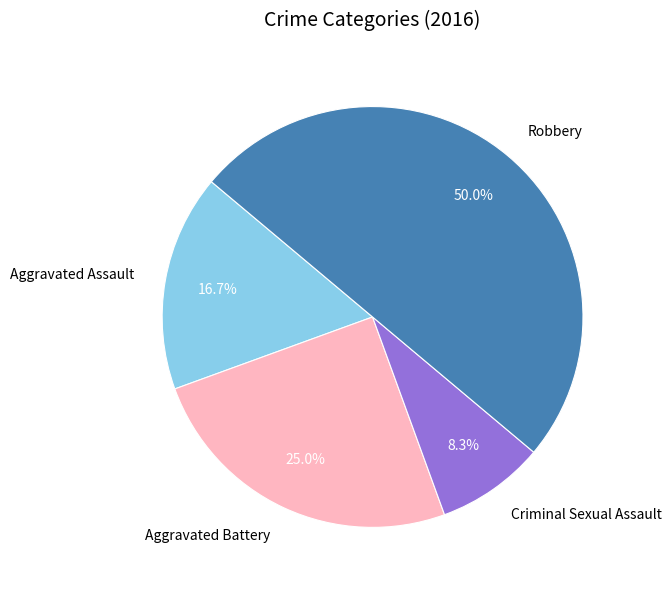

To the nearest percent, what is the difference between the largest and smallest slice percentages?

42%